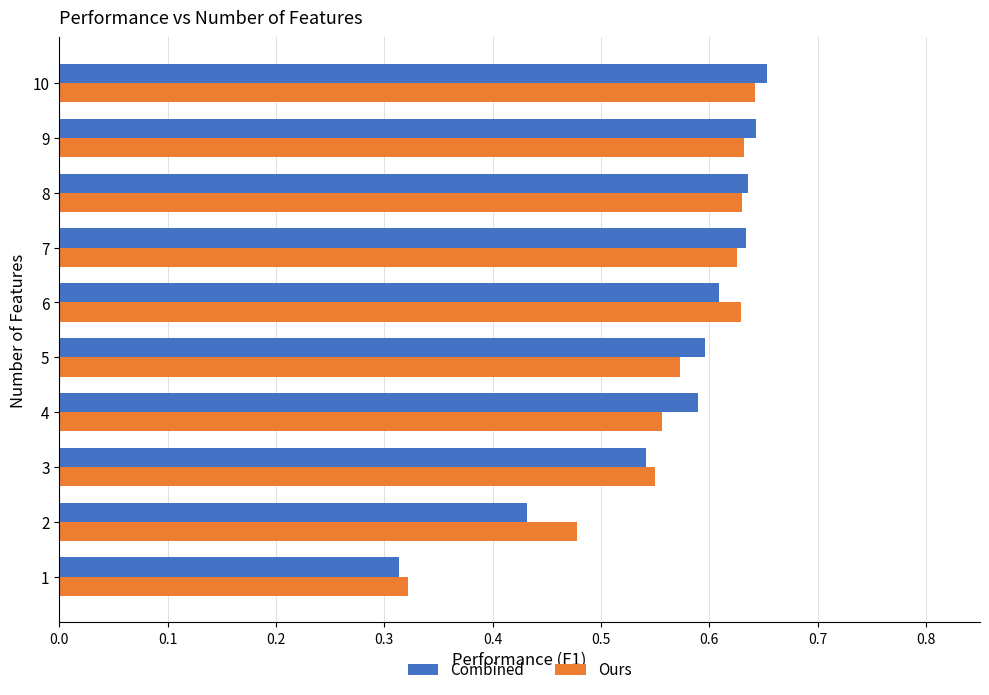

What is the sum of the Ours values at 8 and 5?

1.2